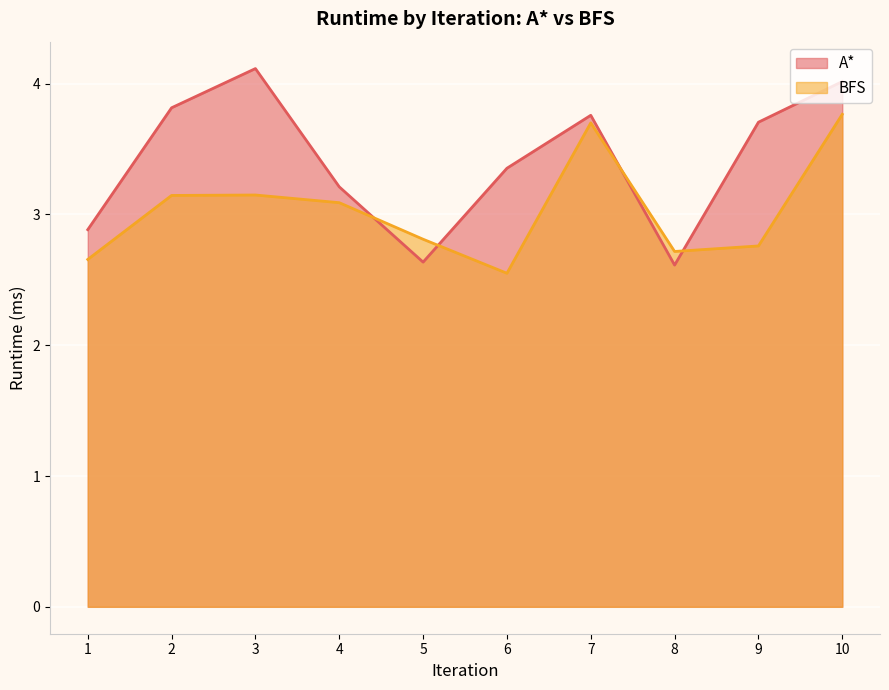

What is the average value of the BFS series?

3.0